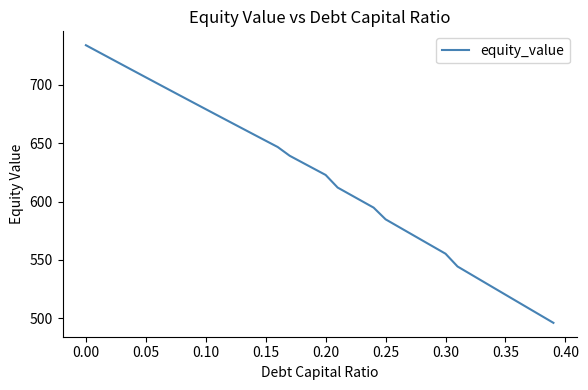

Reading left to right, extract all data points from this chart.

733.8	728.3	722.8	717.3	711.8	706.3	700.8	695.4	689.9	684.5	679.1	673.6	668.2	662.8	657.4	652.0	646.7	639.2	633.7	628.2	622.8	612.0	606.3	600.5	594.8	584.8	578.9	573.0	567.1	561.2	555.4	544.4	538.4	532.4	526.3	520.3	514.3	508.2	502.2	496.2